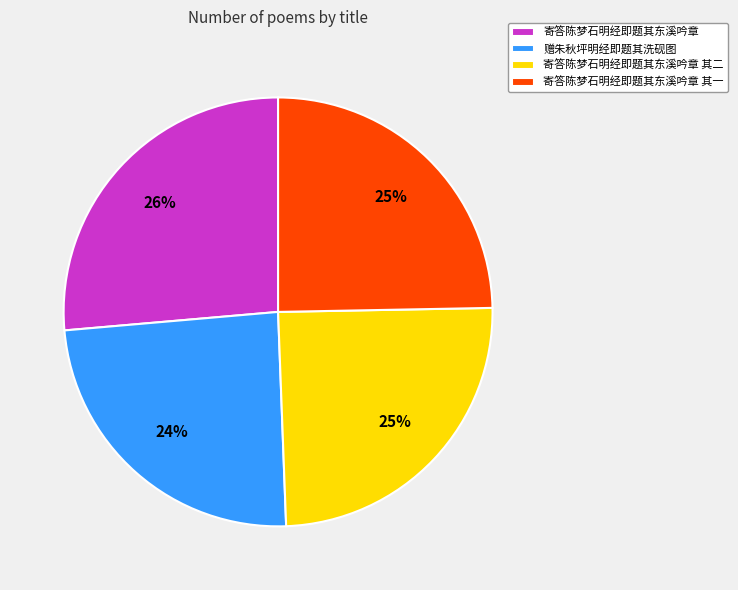

To the nearest percent, what percentage of the pie is 赠朱秋坪明经即题其洗砚图?

24%